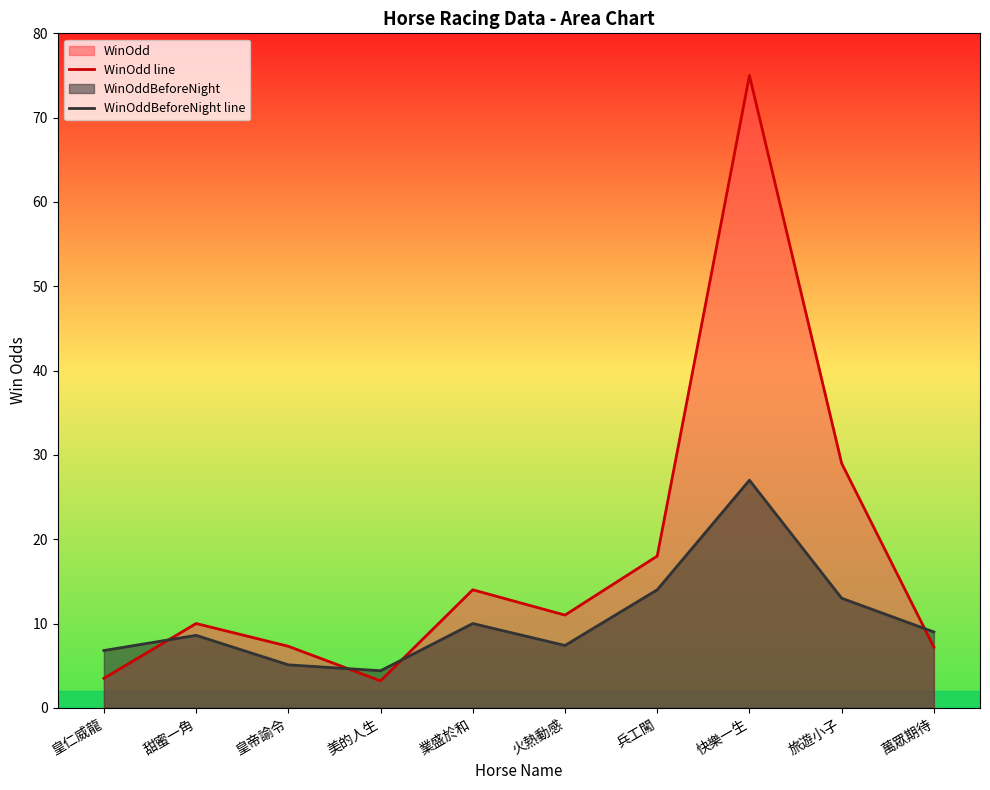

Is it true that WinOdd line equals 3.2 at 美的人生?

True